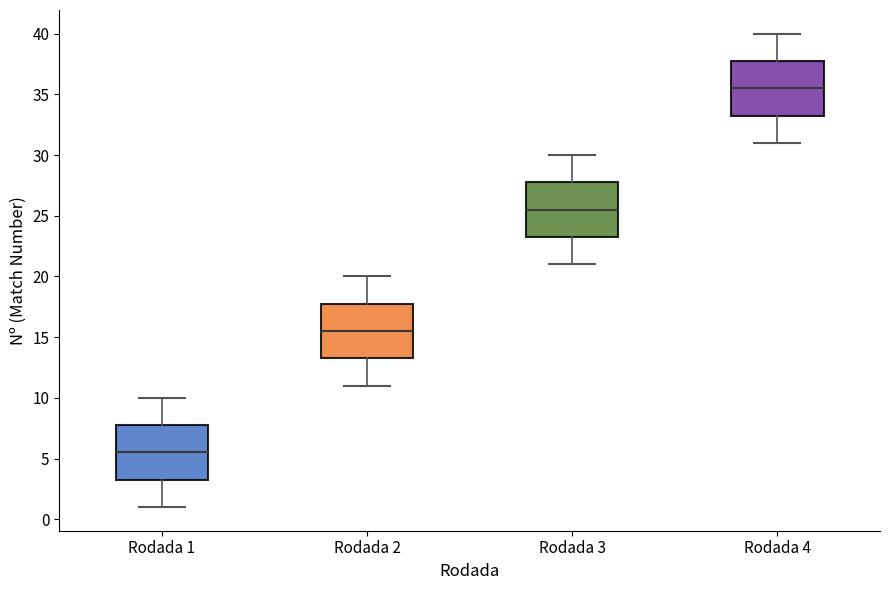

Reading left to right, transcribe this box plot: for each box, give where its median line is, the range the box spans, and where its two whiskers end, as read against the y-axis. The values are not printed on the chart, so give them approximately, as read against the axis.

Rodada 1: median 5.5, box 3.5 to 8.0, whiskers 1.0 to 10.0
Rodada 2: median 15.5, box 13.5 to 18.0, whiskers 11.0 to 20.0
Rodada 3: median 25.5, box 23.5 to 28.0, whiskers 21.0 to 30.0
Rodada 4: median 35.5, box 33.5 to 38.0, whiskers 31.0 to 40.0